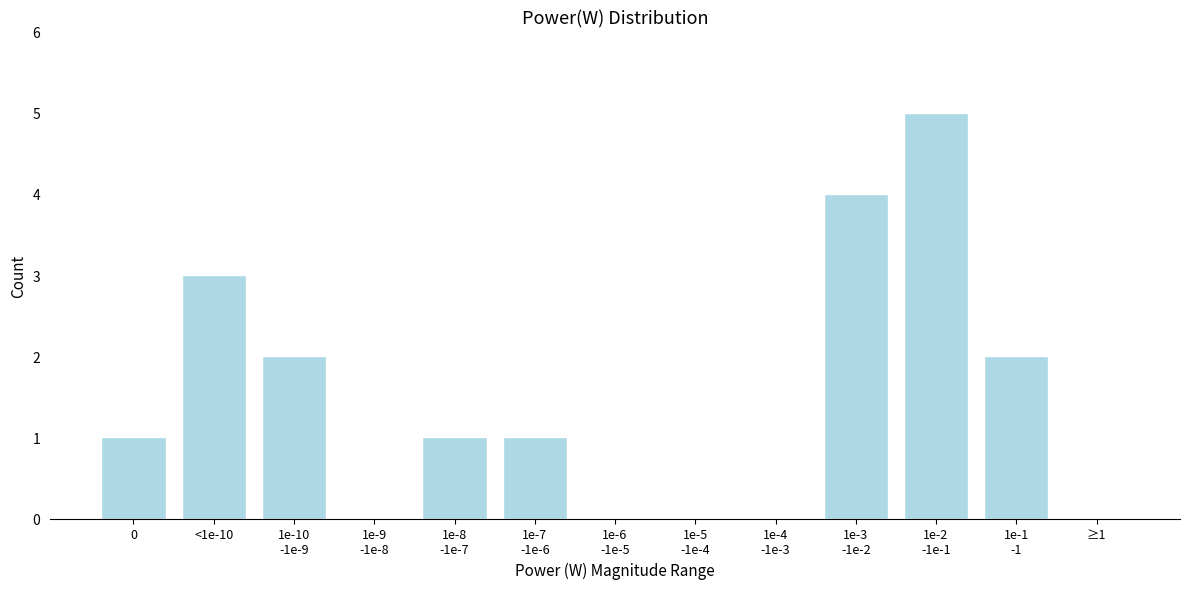

What is the greatest value displayed?

5